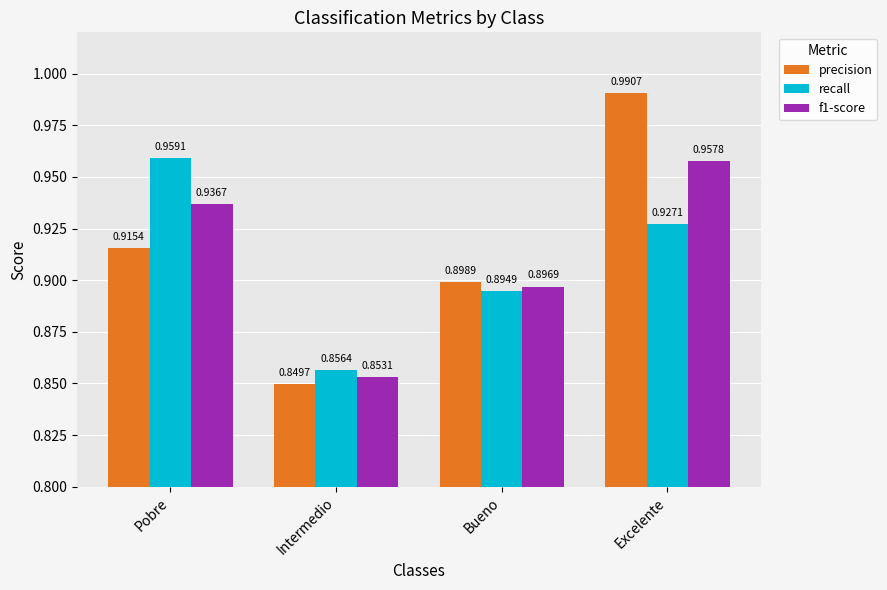

How many f1-score values are between 0 and 1?

4